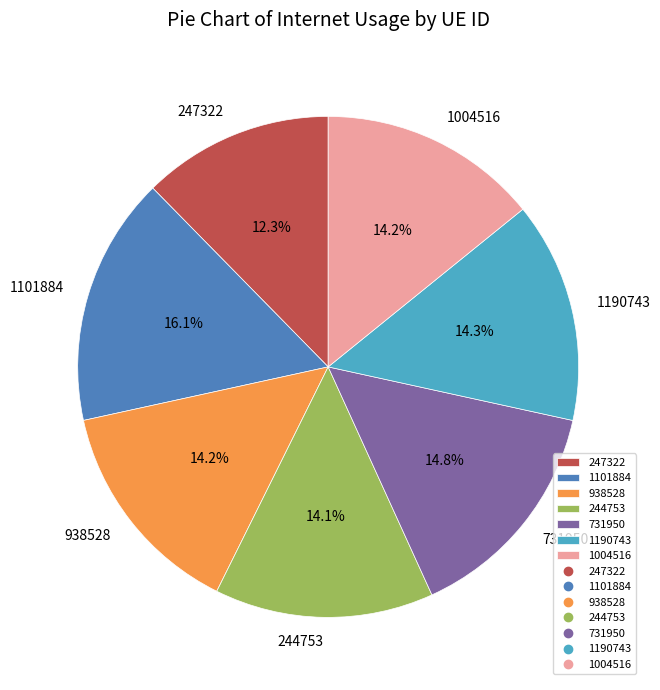

Between 1101884 and 938528, which is larger?

1101884